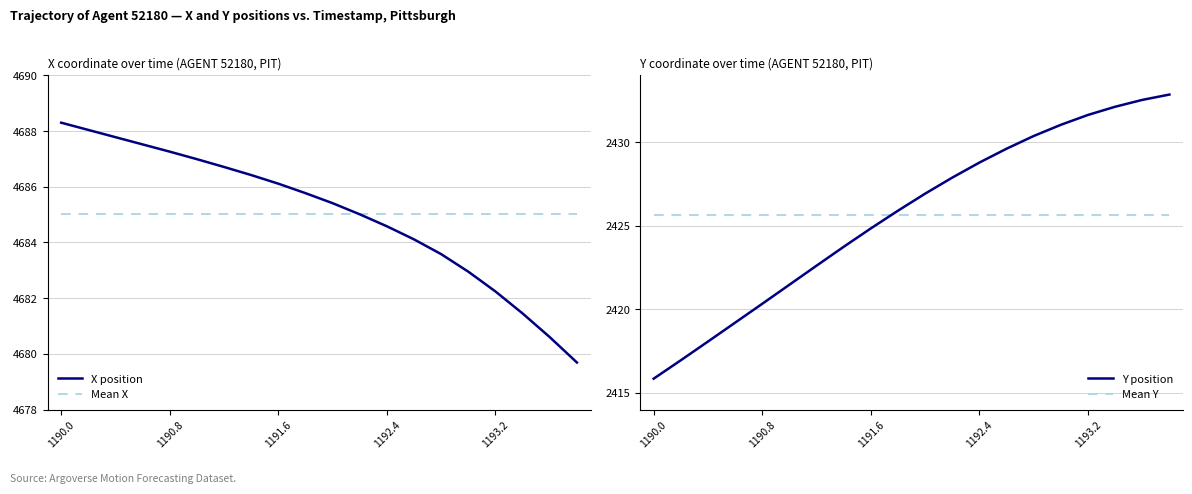

True or false: X position has a value of 6302.6 at 1191.6.

False